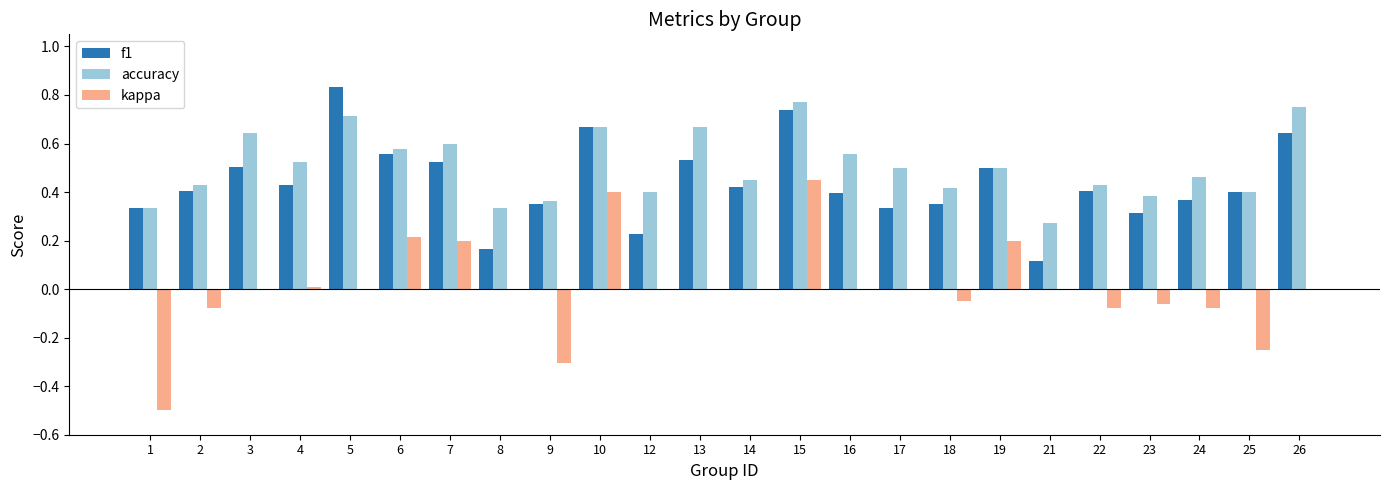

The accuracy series shows 0.7 at 5. True or false?

True